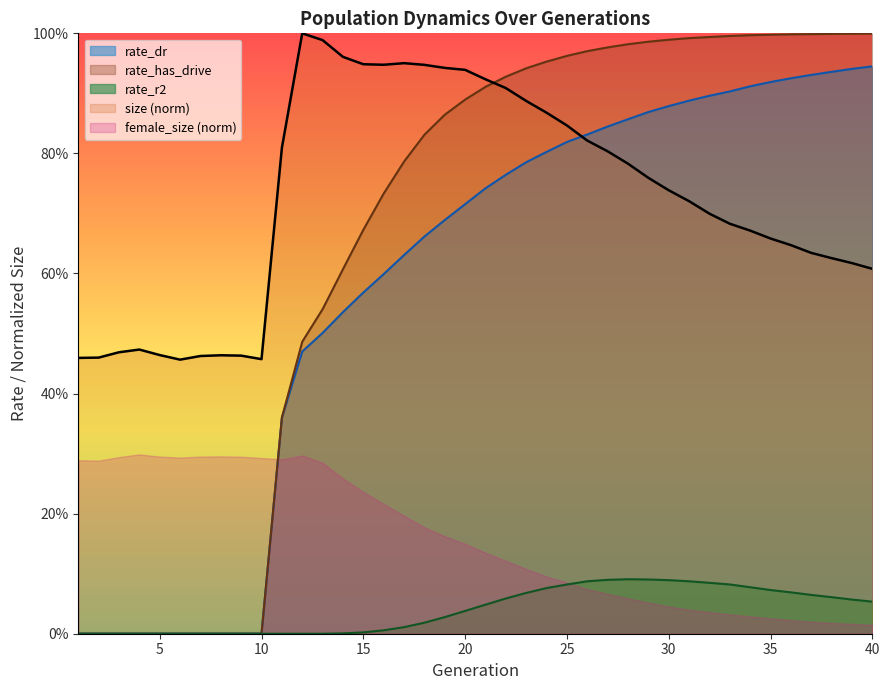

What is the difference between the rate_dr values at 38 and 29?

0.1